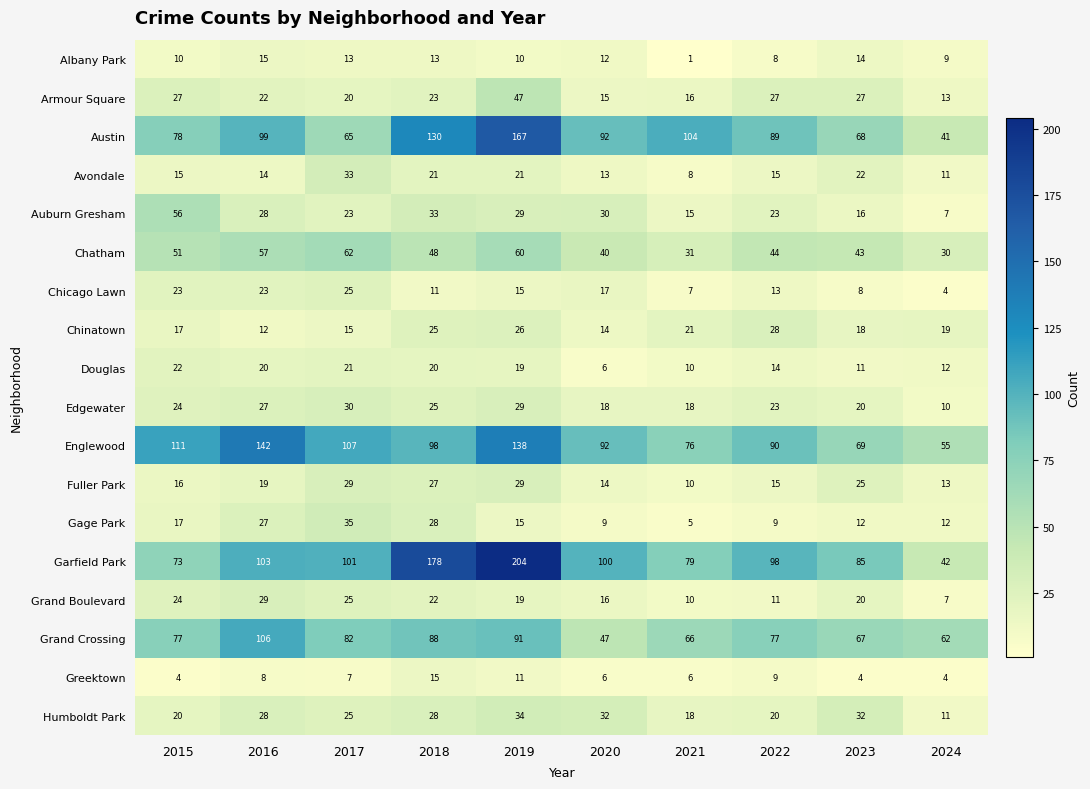

What is the sum of the Albany Park values at 2019 and 2021?

11